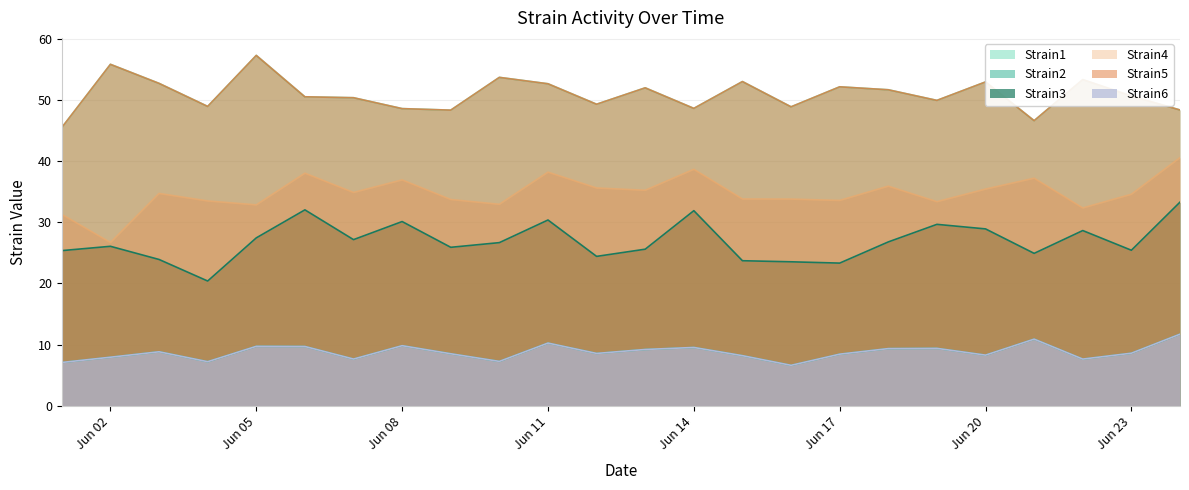

What is the approximate value of Strain2 at Jun 05?

9.7